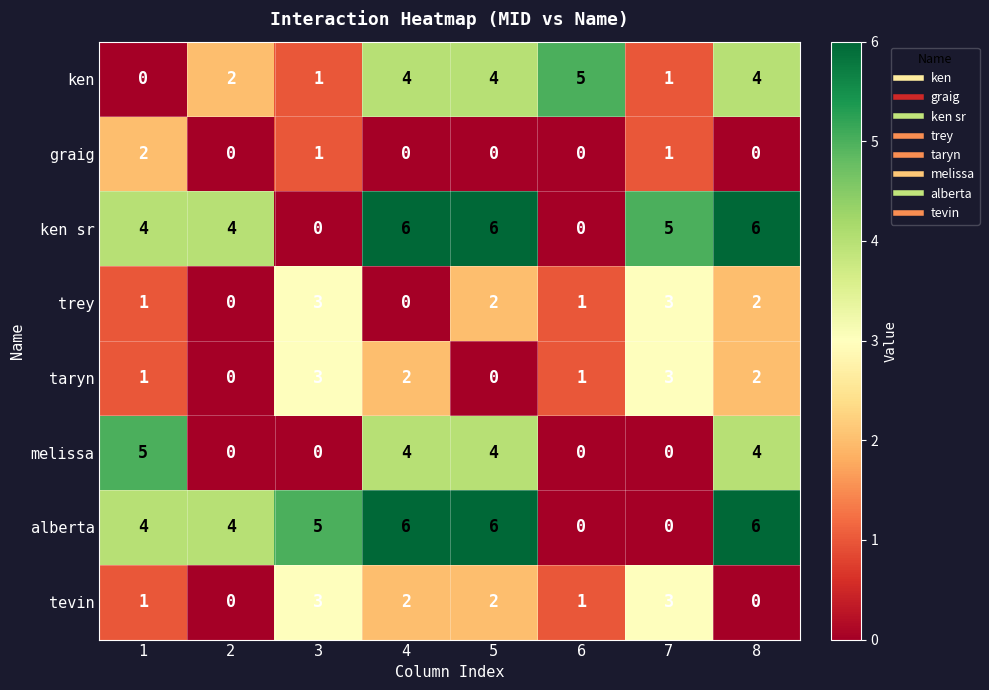

How many graig values are between 0 and 1?

7